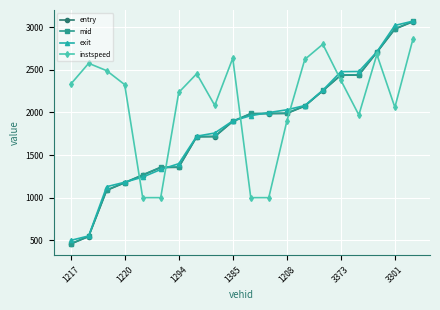

At how many categories does at least one series exceed 1876?

18